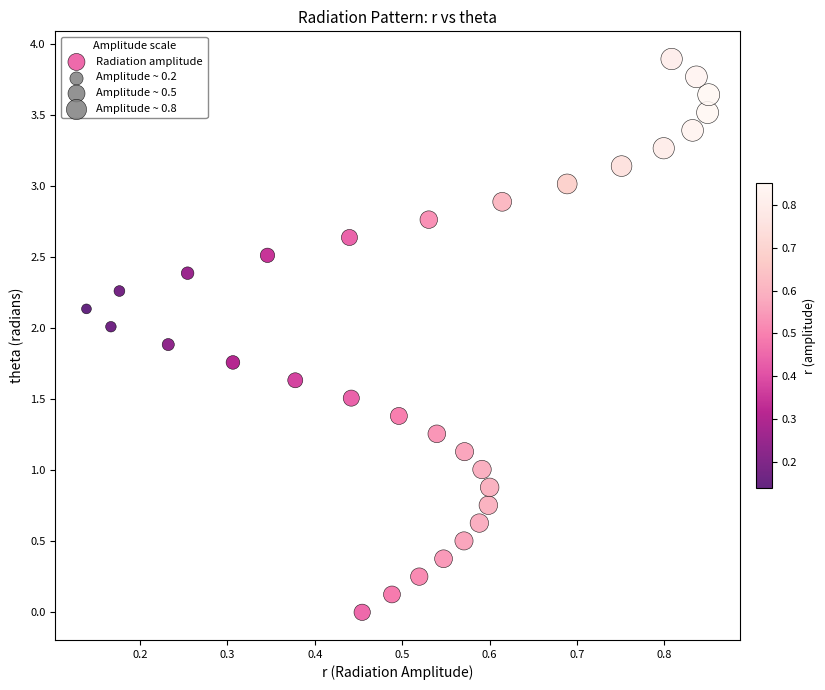

What is the range of X values (max minus min)?

0.7